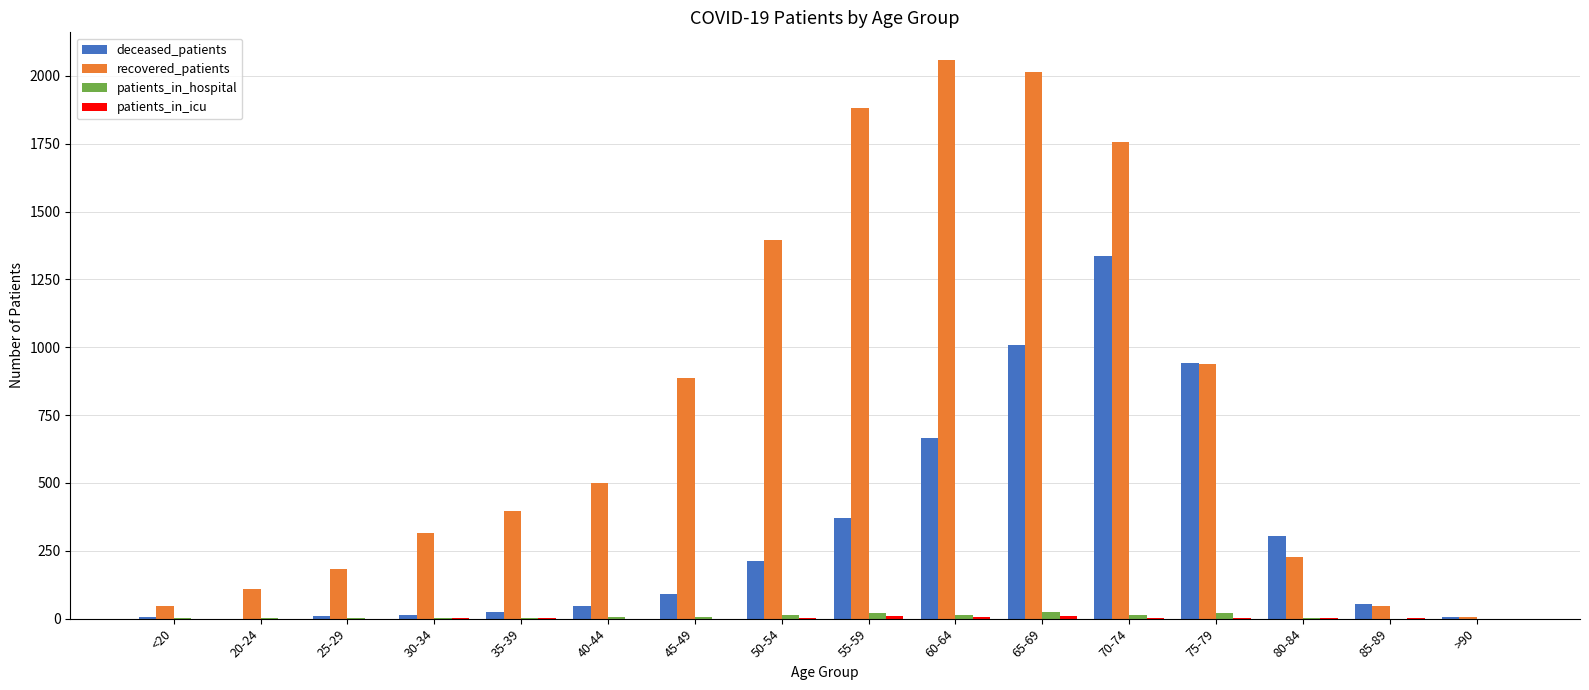

Between 40-44 and 85-89, which series saw the biggest shift?

recovered_patients